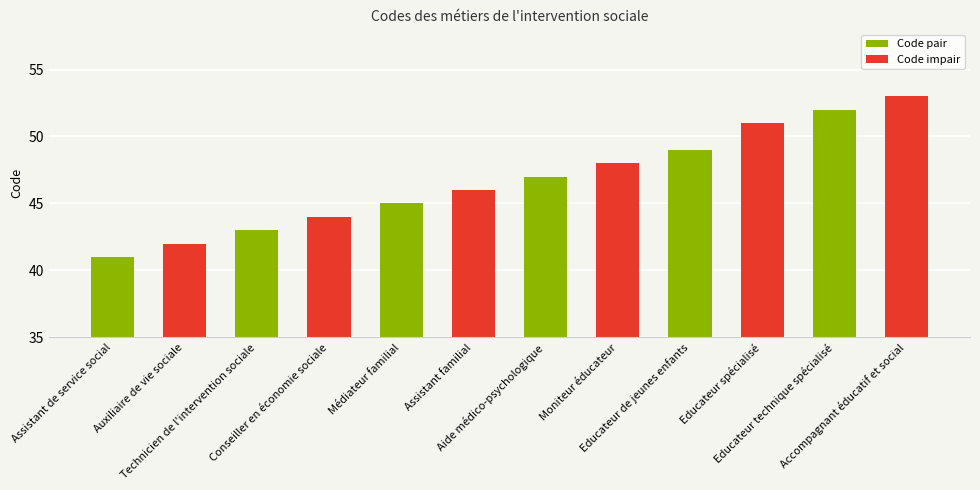

At which category does the chart reach its peak across all series?

Accompagnant éducatif et social